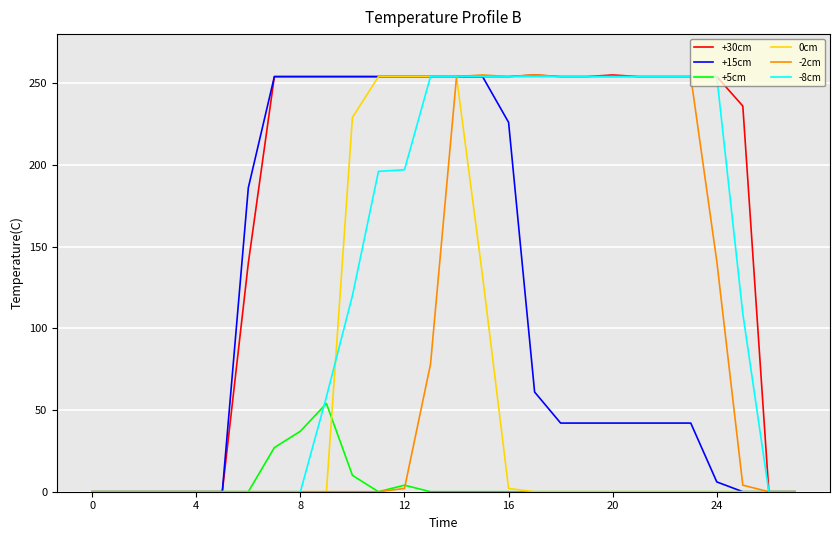

What is the highest value of the -8cm series?

254